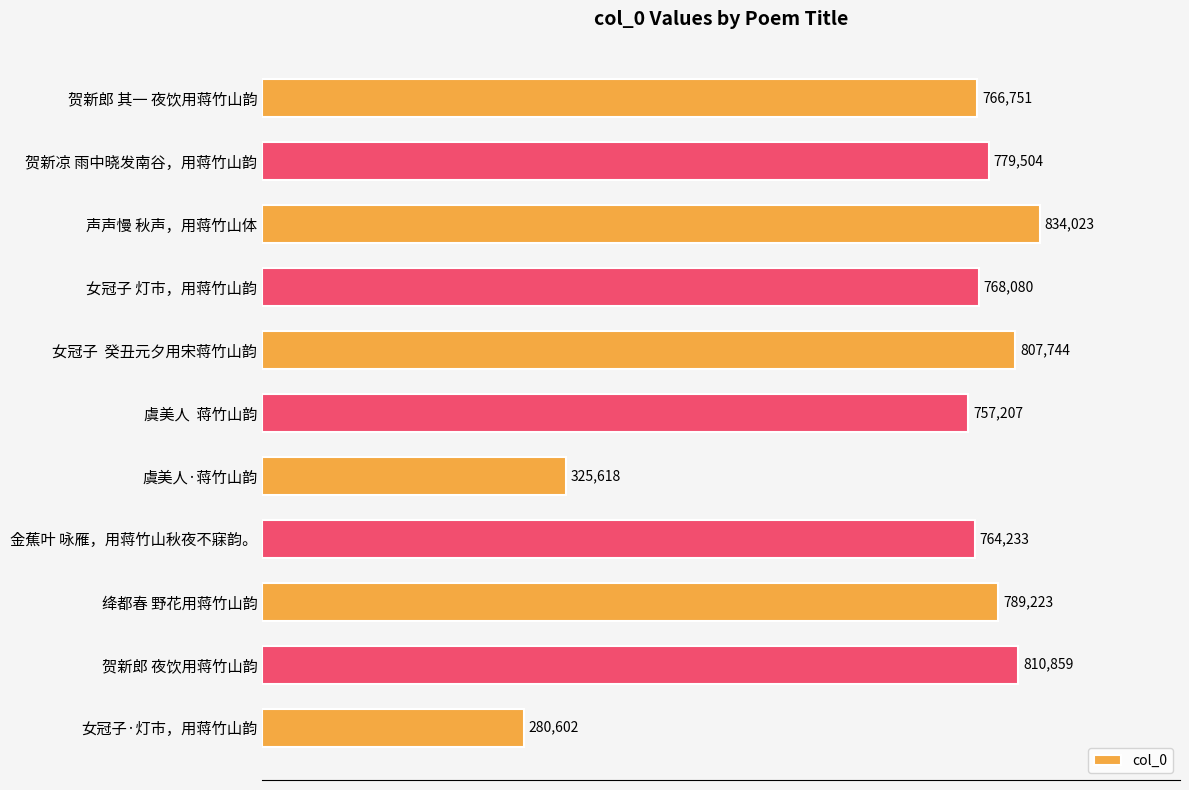

What is the difference between the second highest and minimum values?

530257